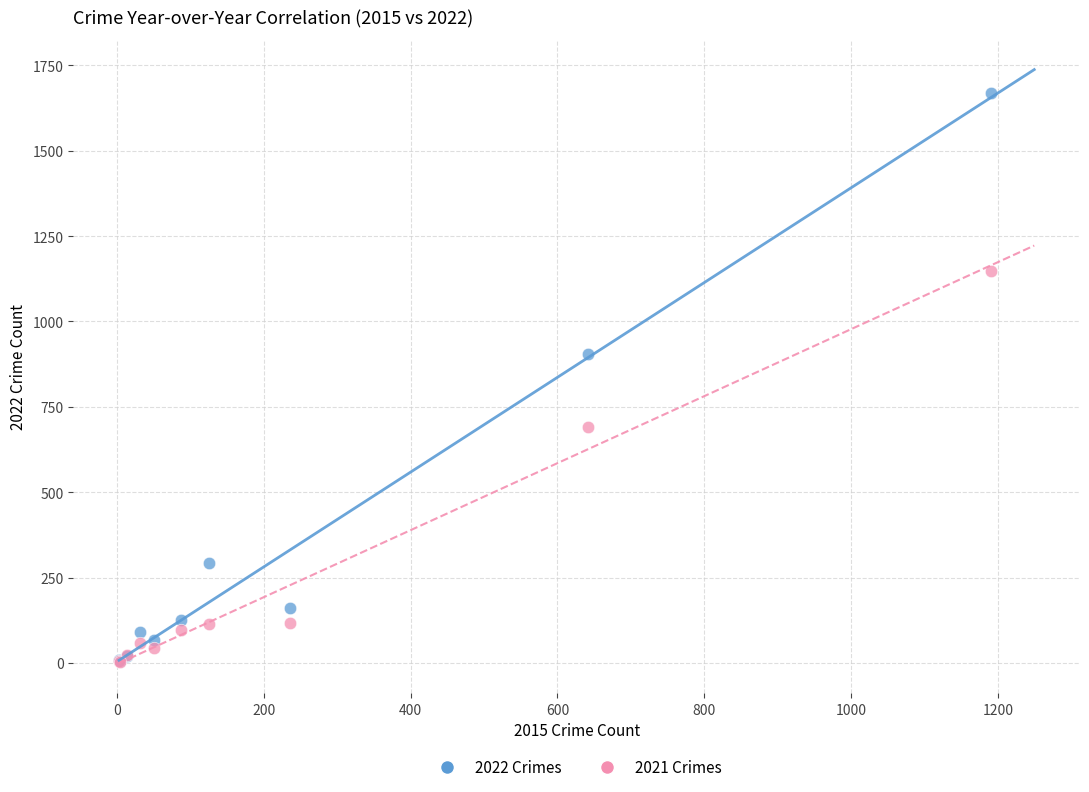

In the 2022 Crimes series, what Y value is closest to 838?

904